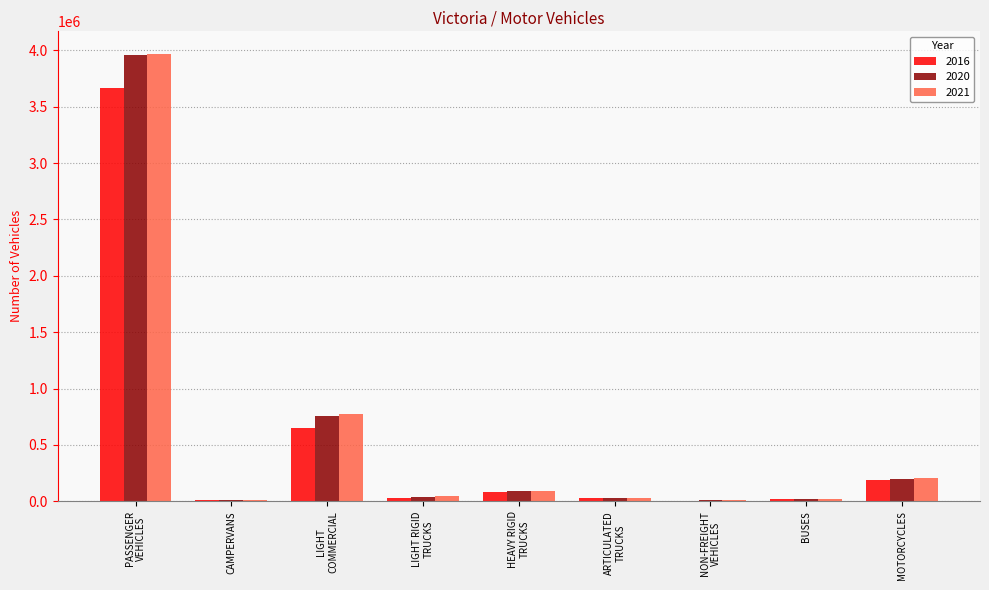

What is the spread (max minus min) of values at LIGHT
COMMERCIAL?

122369